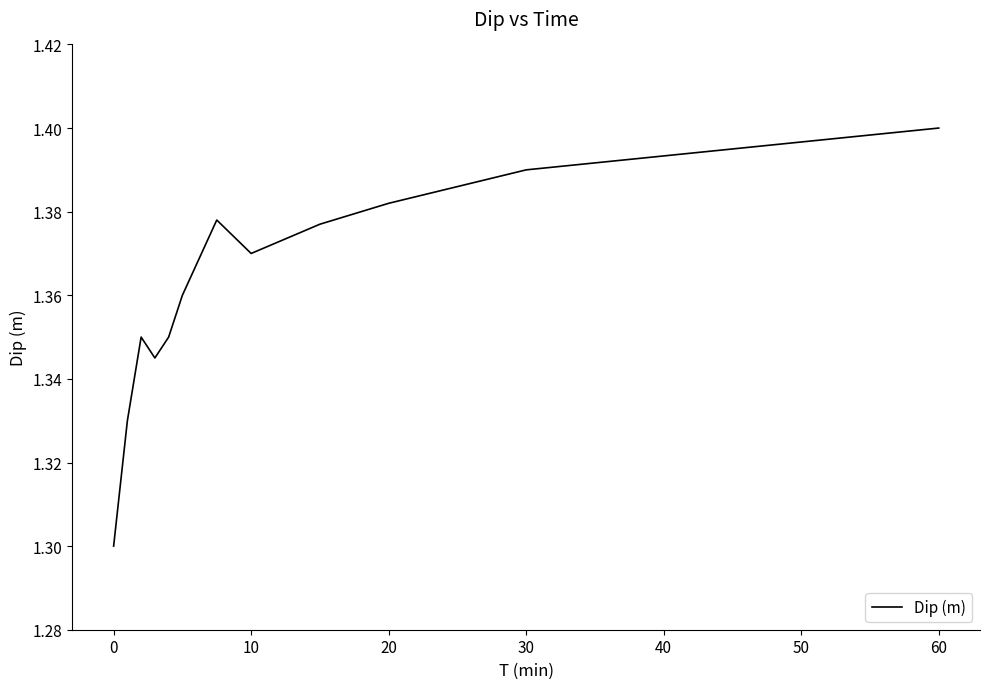

What is the greatest value displayed?

1.4